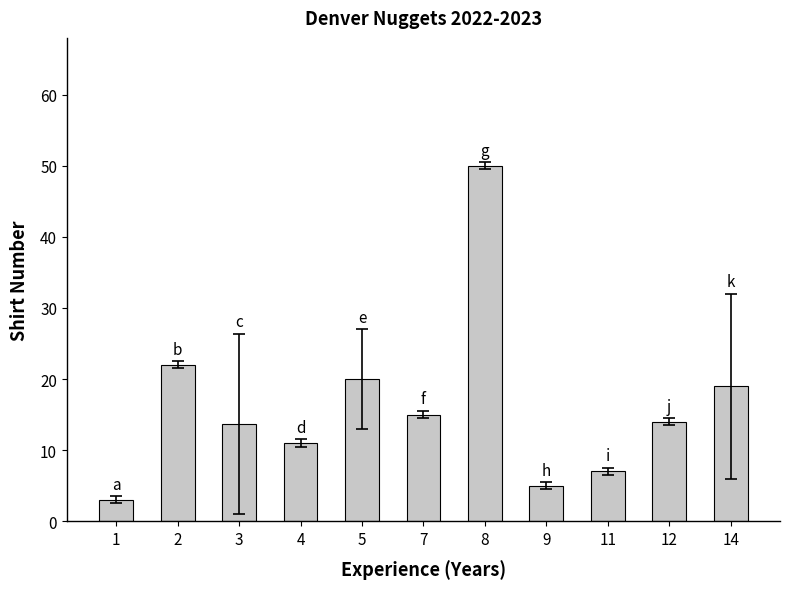

Approximately how many times larger is the value at 9 compared to 1?

1.7